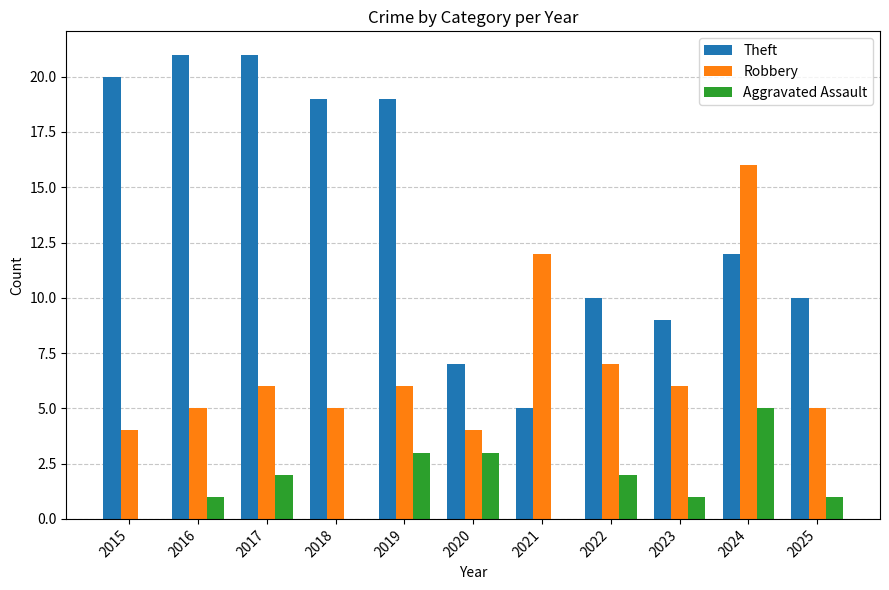

The value of Robbery at 2022 is 7. True or false?

True